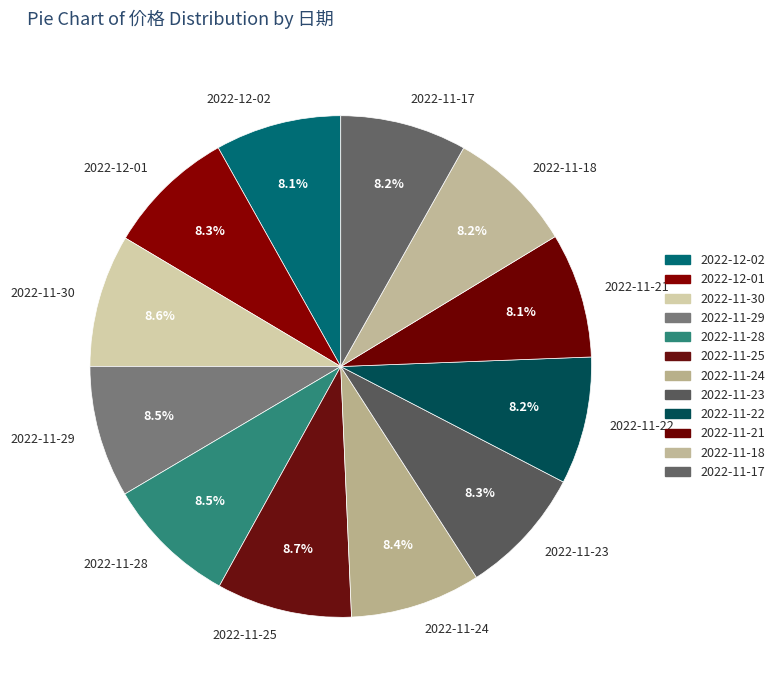

To the nearest percent, what is the difference between the largest and smallest slice percentages?

1%